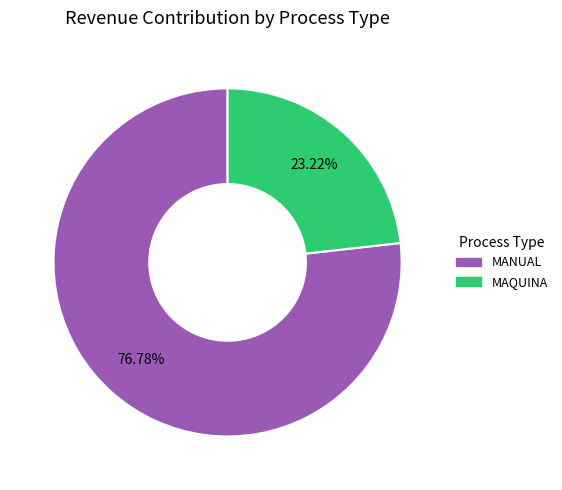

Is there a majority slice in this chart?

Yes